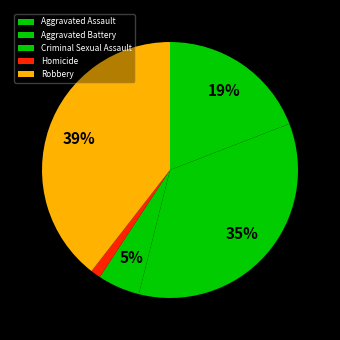

To the nearest percent, what is the combined percentage of Aggravated Assault and Homicide?

20%